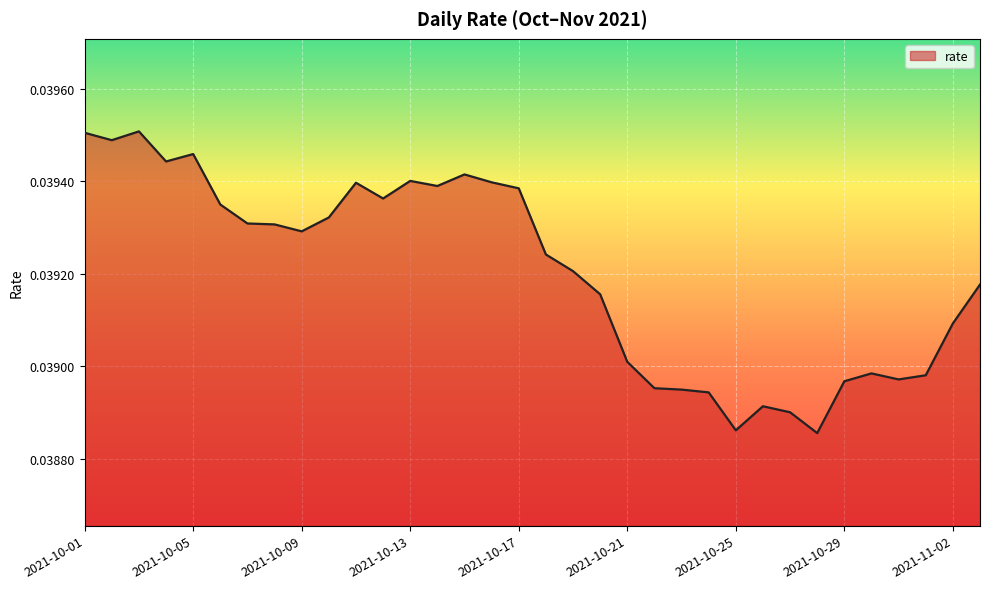

Does the chart have visible grid lines?

Yes